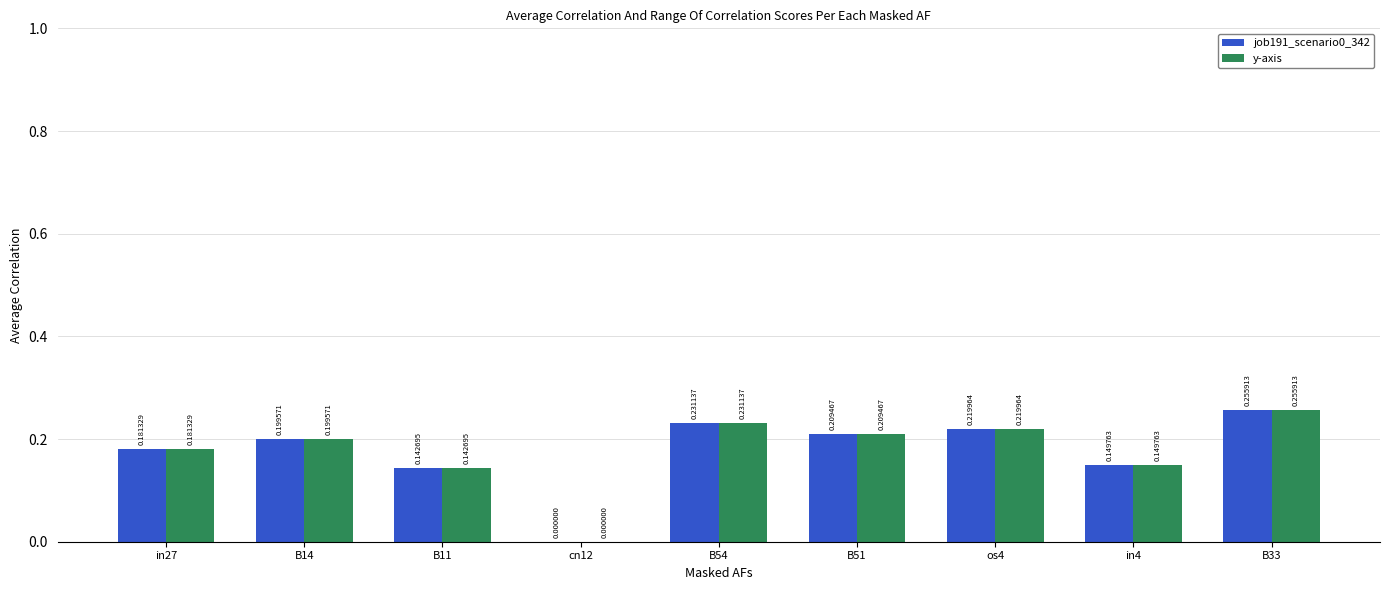

What is the sum of all y-axis values?

1.6